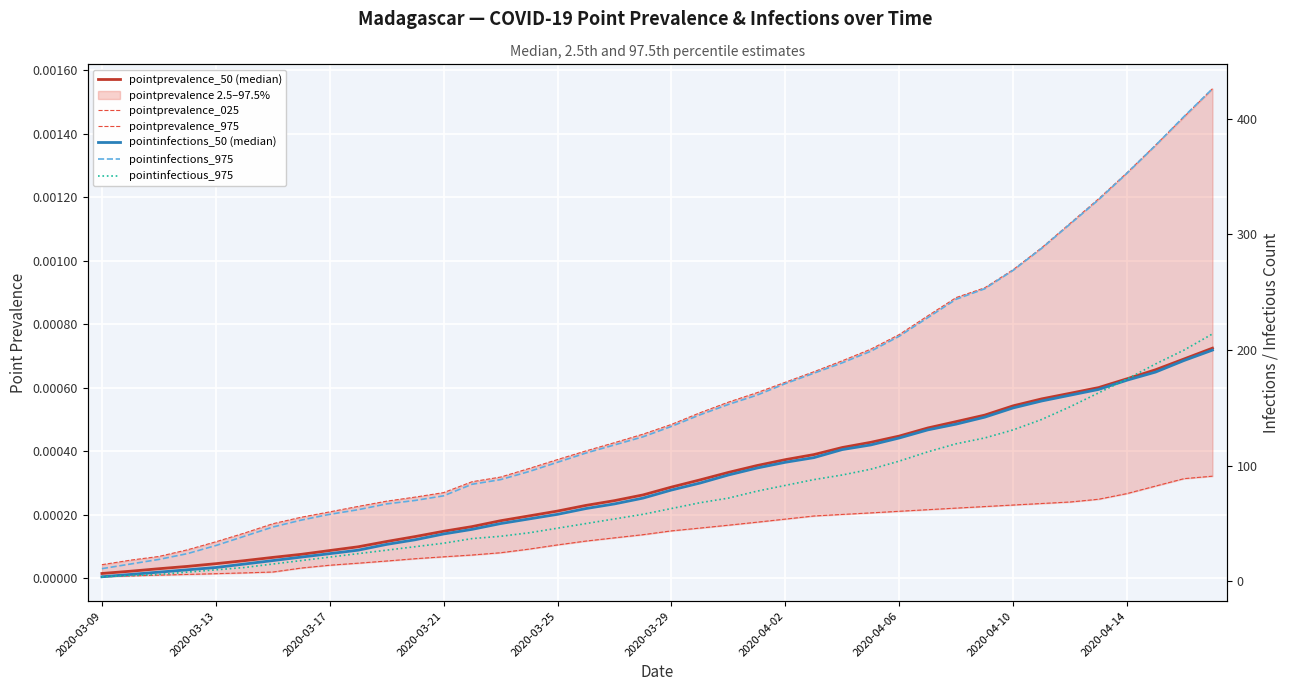

True or false: pointprevalence_025 has more than 0 points higher than both neighbors.

False